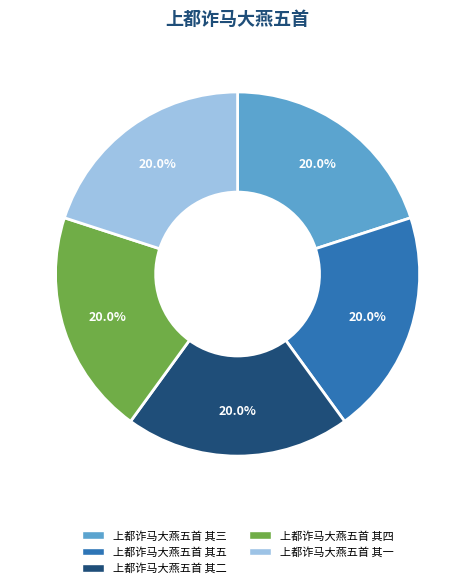

What is the ratio of the value at 上都诈马大燕五首 其五 to the value at 上都诈马大燕五首 其二?

1.0